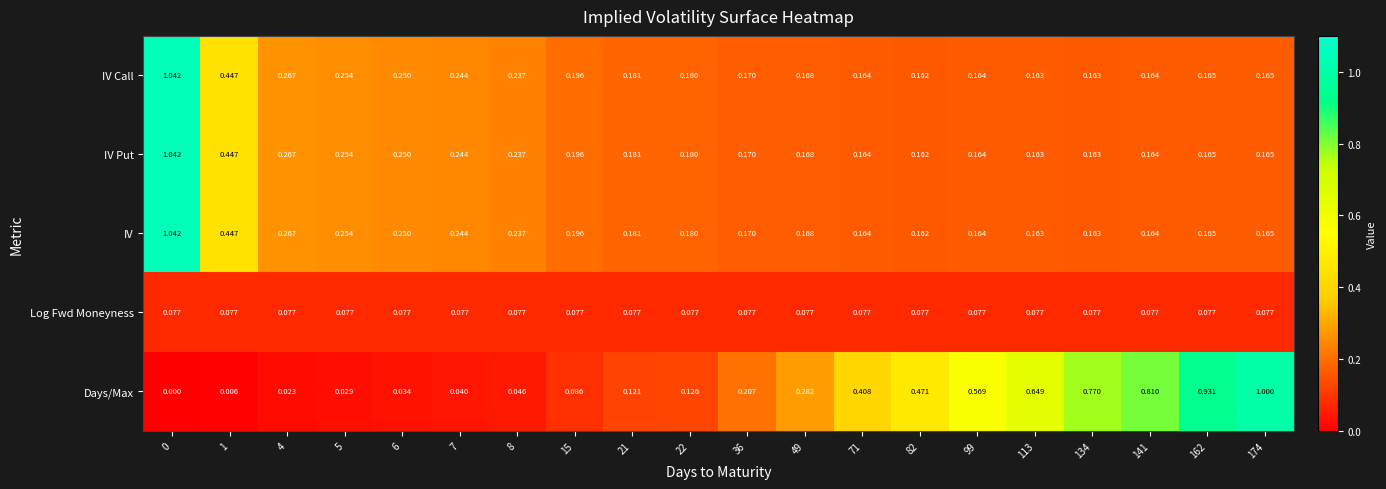

Which series changed the most between 5 and 134?

Days/Max